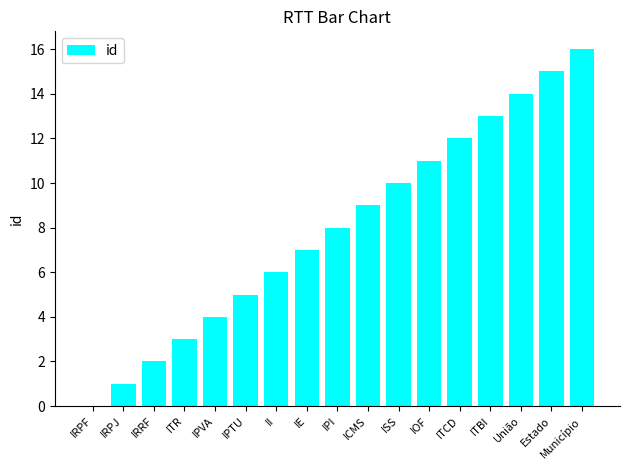

Which label corresponds to the largest value in the chart?

Município